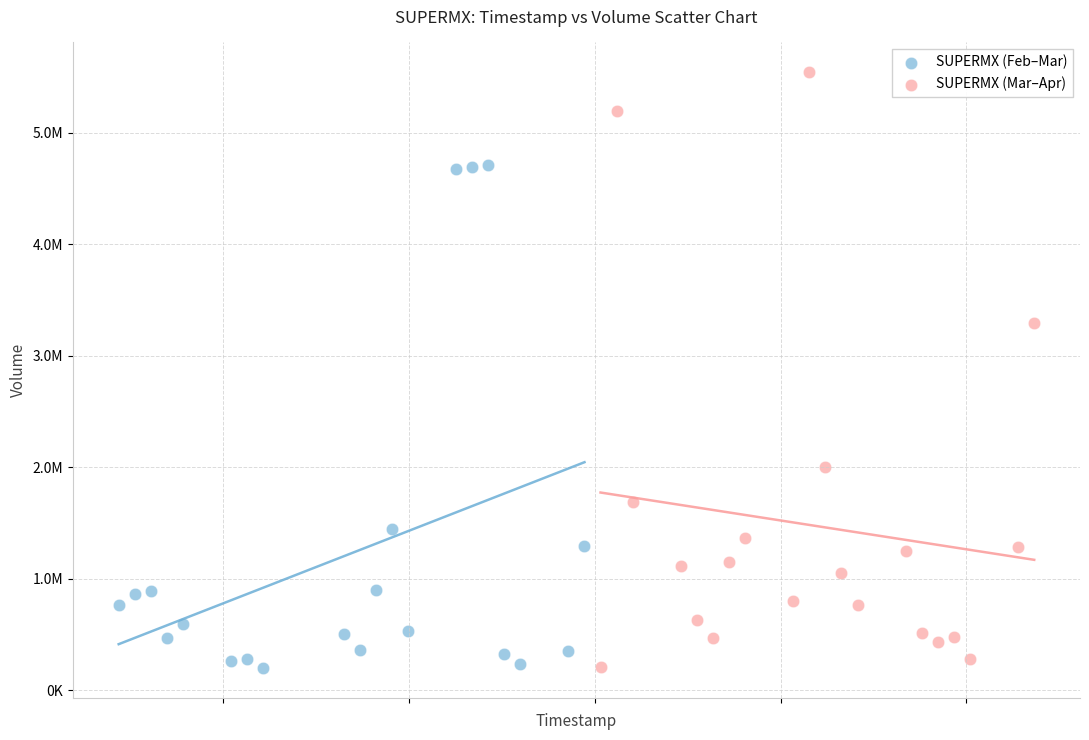

What are all the series names shown in the legend?

SUPERMX (Feb–Mar), SUPERMX (Mar–Apr)